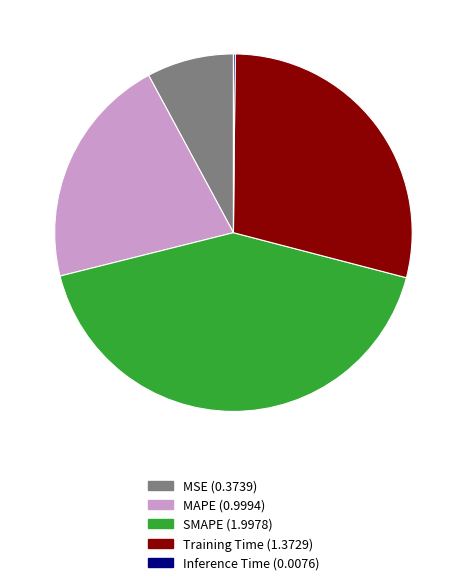

True or false: MAPE accounts for 10% of the total.

False